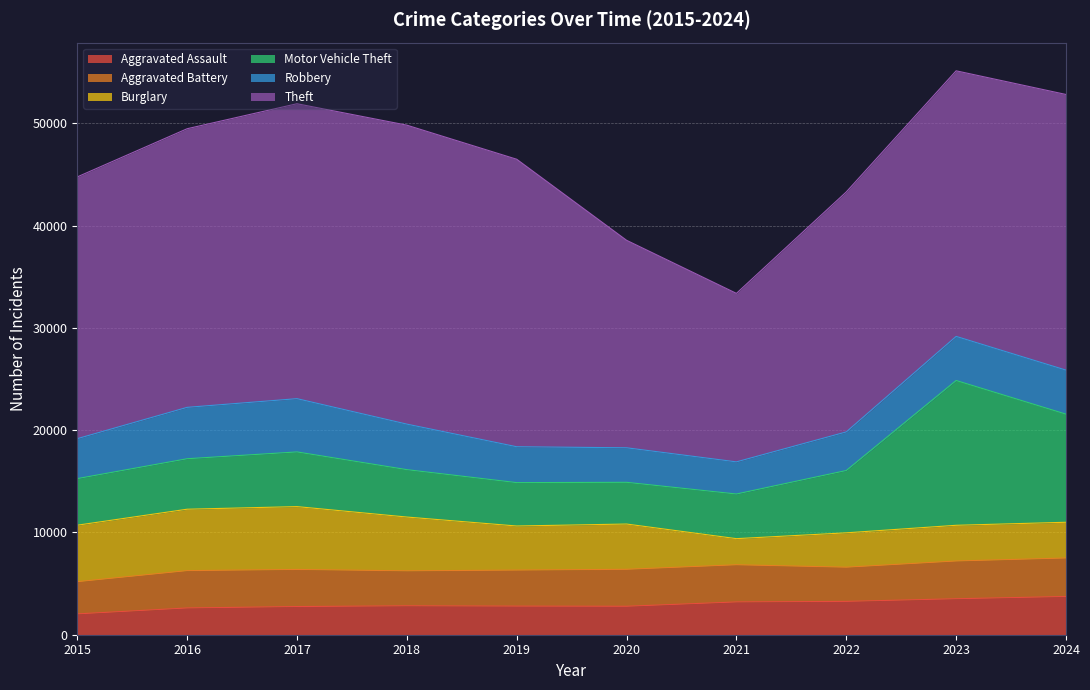

True or false: Aggravated Battery and Theft cross at least once.

False